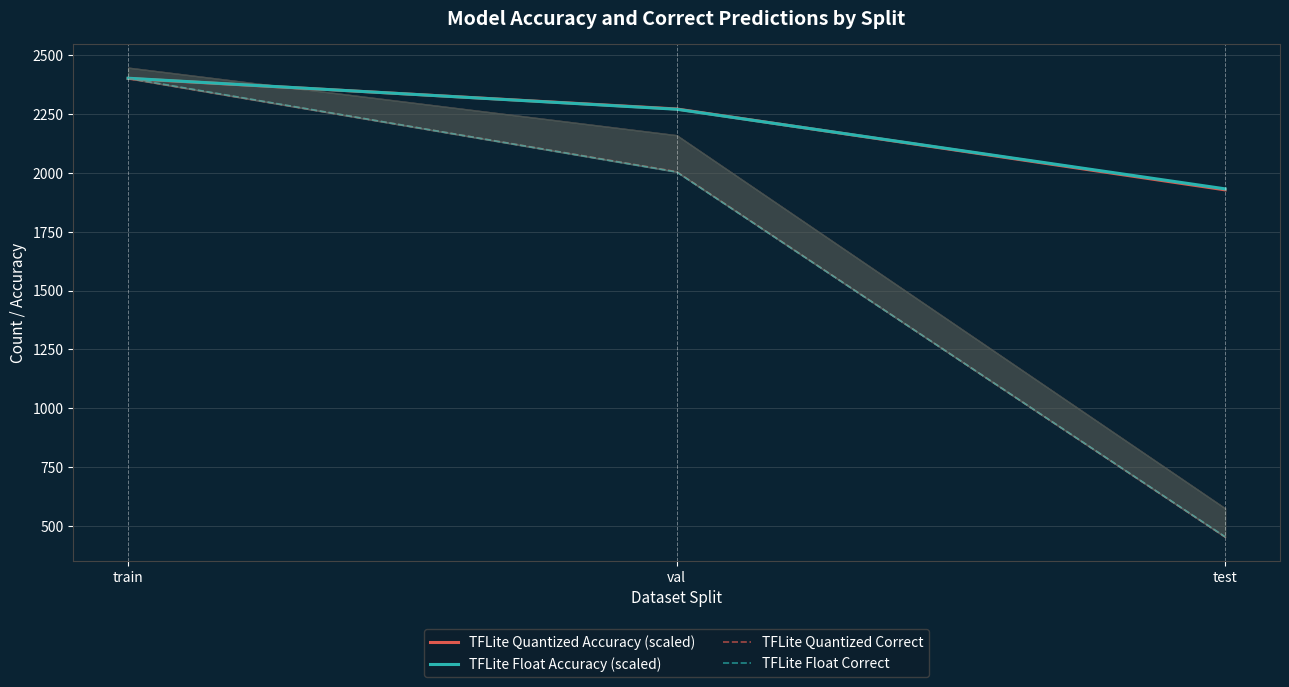

Between train and val, which series saw the biggest shift?

TFLite Float Correct